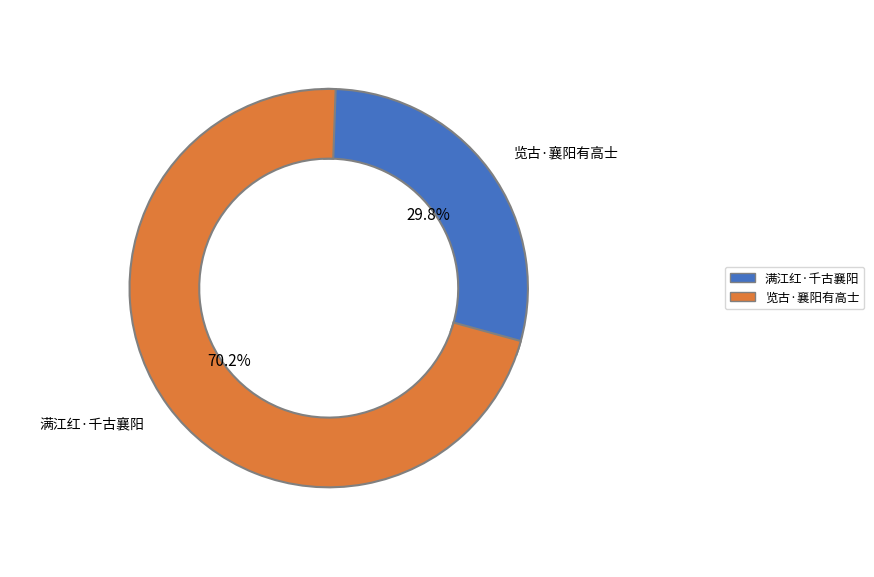

Rank the categories by value from lowest to highest.

览古·襄阳有高士, 满江红·千古襄阳